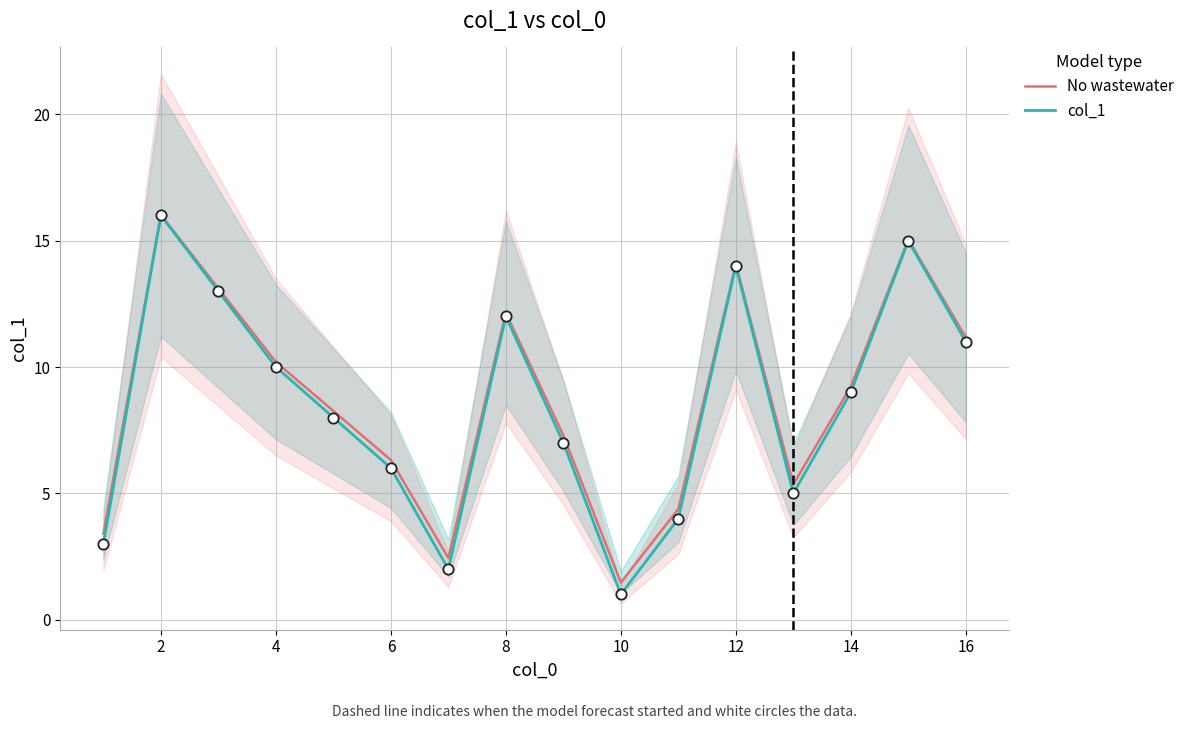

Which series contains the highest Y value?

No wastewater